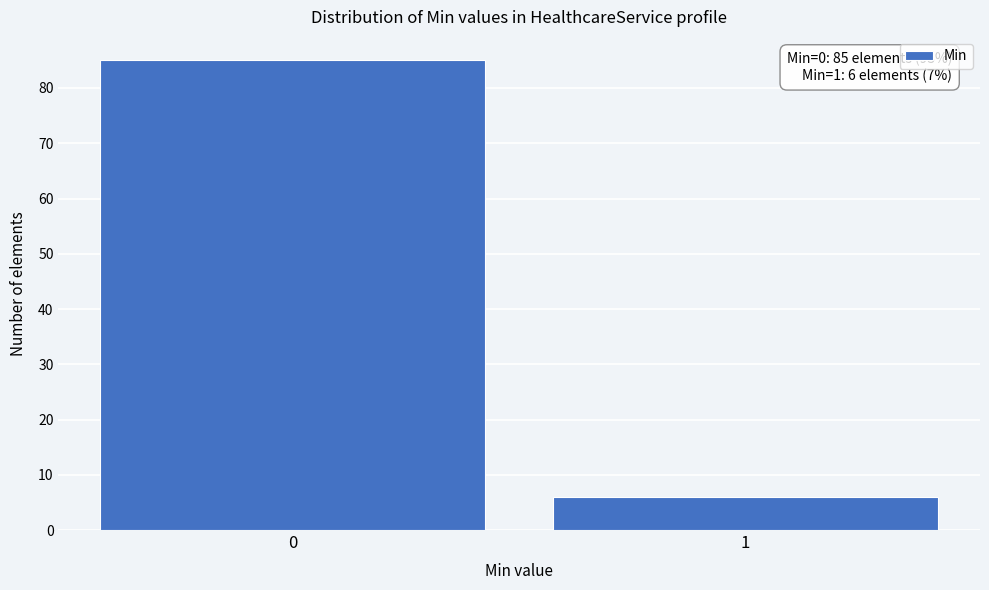

Reading right to left, list all the values displayed in this chart.

6	85